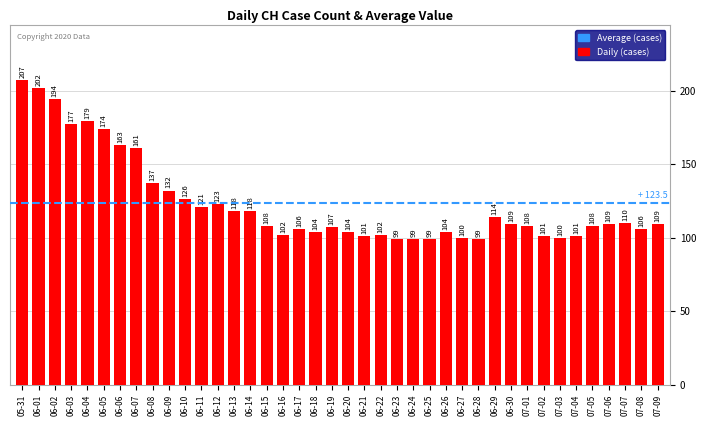

Reading left to right, list all the values displayed in this chart.

207	202	194	177	179	174	163	161	137	132	126	121	123	118	118	108	102	106	104	107	104	101	102	99	99	99	104	100	99	114	109	108	101	100	101	108	109	110	106	109